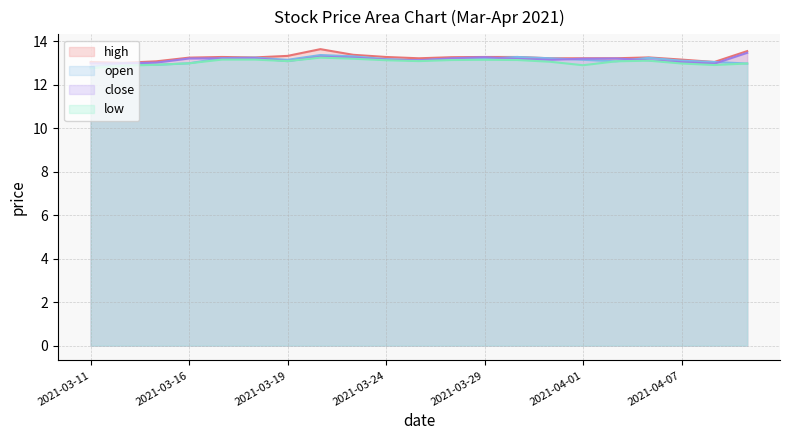

What is the total value across all series at 2021-03-26?

52.8